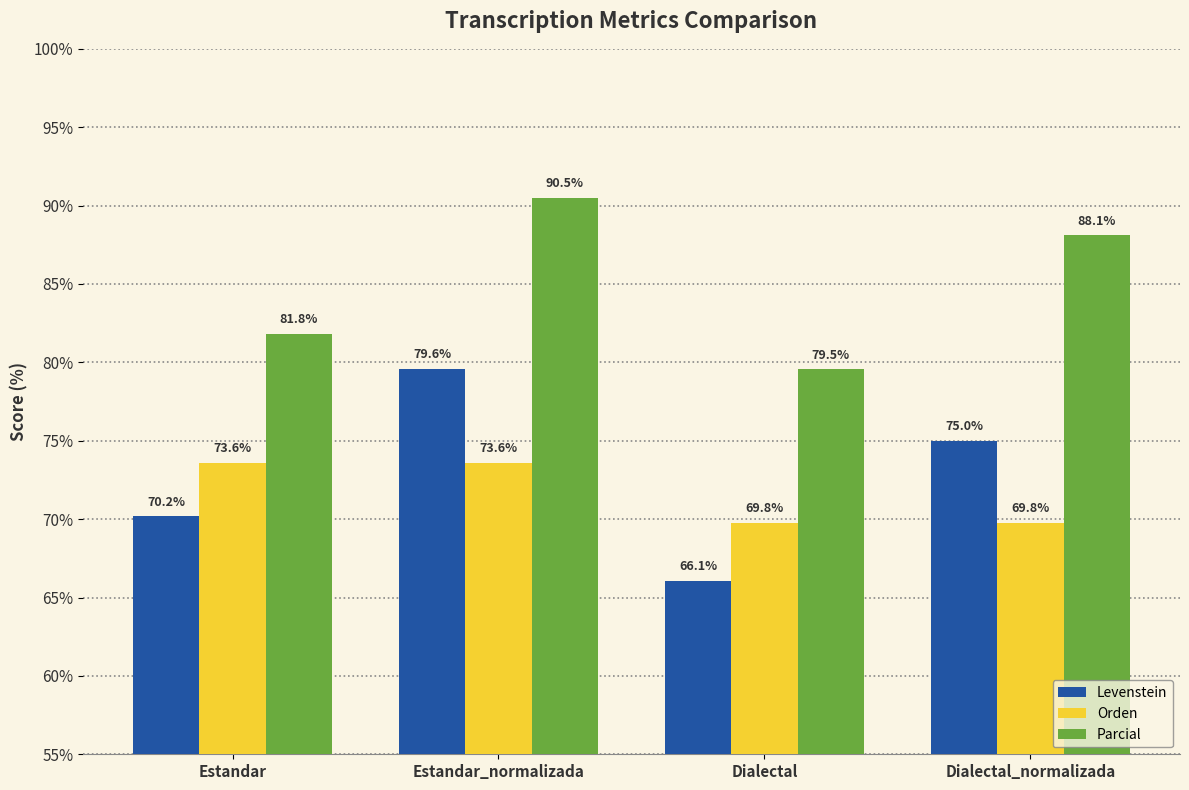

What is the minimum value shown in the chart?

66.1